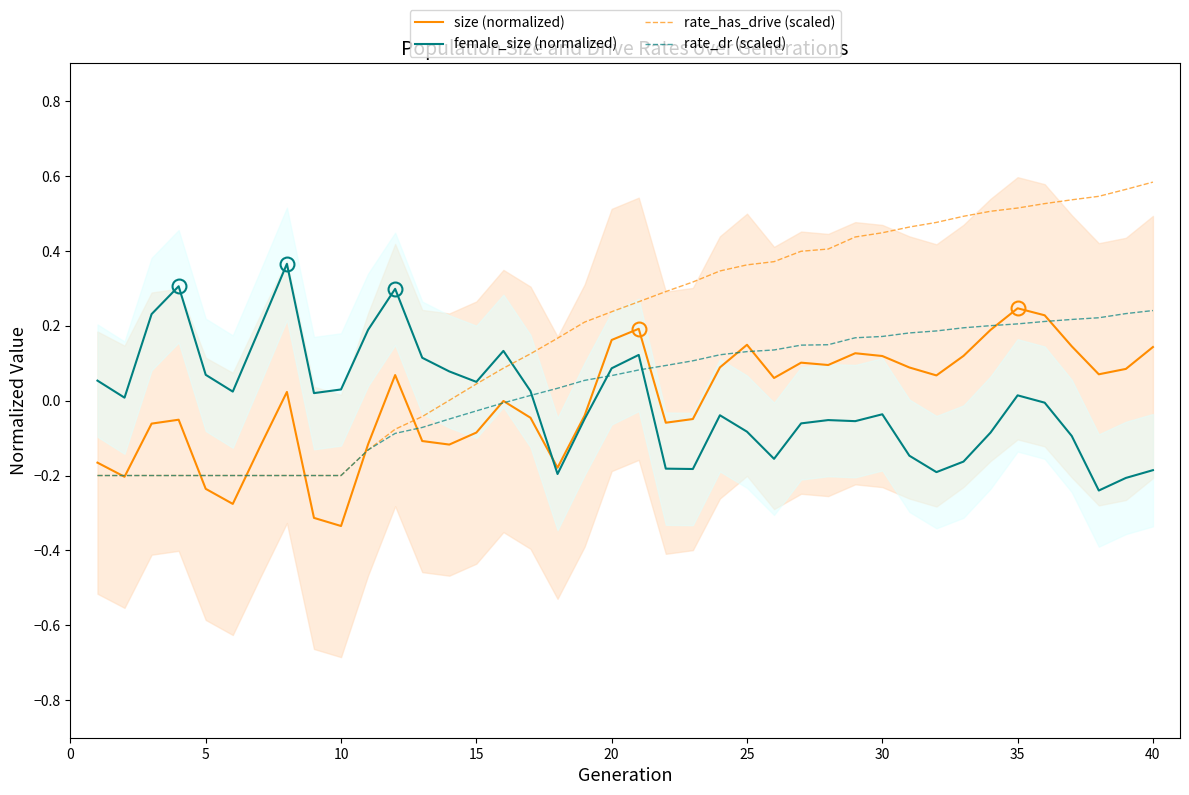

Reading left to right, what are all the values shown in this chart?

size (normalized): -0.2	-0.2	-0.1	-0.1	-0.2	-0.3	-0.1	0.0	-0.3	-0.3	-0.1	0.1	-0.1	-0.1	-0.1	-0.0	-0.0	-0.2	-0.0	0.2	0.2	-0.1	-0.0	0.1	0.1	0.1	0.1	0.1	0.1	0.1	0.1	0.1	0.1	0.2	0.2	0.2	0.1	0.1	0.1	0.1
female_size (normalized): 0.1	0.0	0.2	0.3	0.1	0.0	0.2	0.4	0.0	0.0	0.2	0.3	0.1	0.1	0.1	0.1	0.0	-0.2	-0.0	0.1	0.1	-0.2	-0.2	-0.0	-0.1	-0.2	-0.1	-0.1	-0.1	-0.0	-0.1	-0.2	-0.2	-0.1	0.0	-0.0	-0.1	-0.2	-0.2	-0.2
rate_has_drive (scaled): -0.2	-0.2	-0.2	-0.2	-0.2	-0.2	-0.2	-0.2	-0.2	-0.2	-0.1	-0.1	-0.0	0.0	0.0	0.1	0.1	0.2	0.2	0.2	0.3	0.3	0.3	0.3	0.4	0.4	0.4	0.4	0.4	0.4	0.5	0.5	0.5	0.5	0.5	0.5	0.5	0.5	0.6	0.6
rate_dr (scaled): -0.2	-0.2	-0.2	-0.2	-0.2	-0.2	-0.2	-0.2	-0.2	-0.2	-0.1	-0.1	-0.1	-0.0	-0.0	-0.0	0.0	0.0	0.1	0.1	0.1	0.1	0.1	0.1	0.1	0.1	0.1	0.1	0.2	0.2	0.2	0.2	0.2	0.2	0.2	0.2	0.2	0.2	0.2	0.2